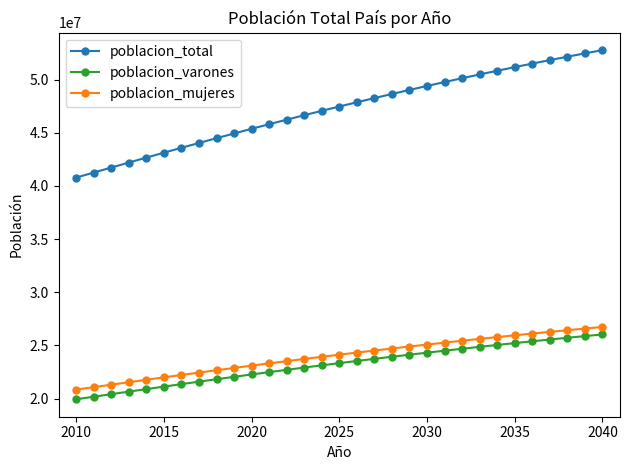

True or false: poblacion_total and poblacion_varones cross at least once.

False